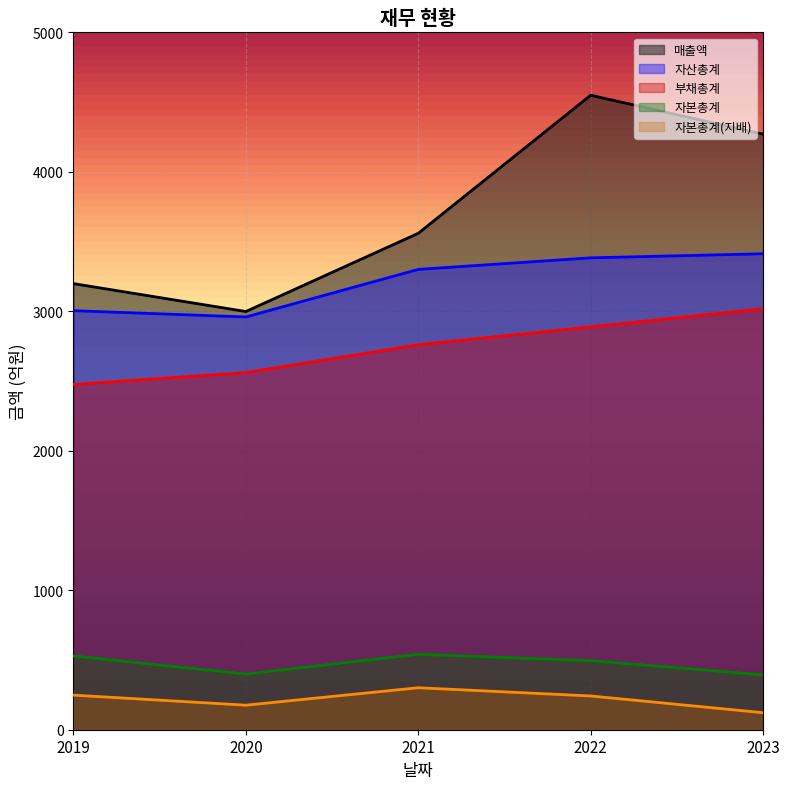

Between 2020 and 2022, which series saw the biggest shift?

매출액